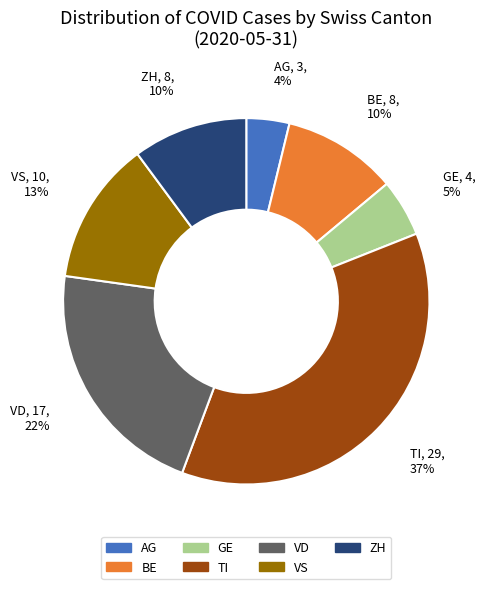

To the nearest percent, what is the difference between the largest and smallest slice percentages?

33%